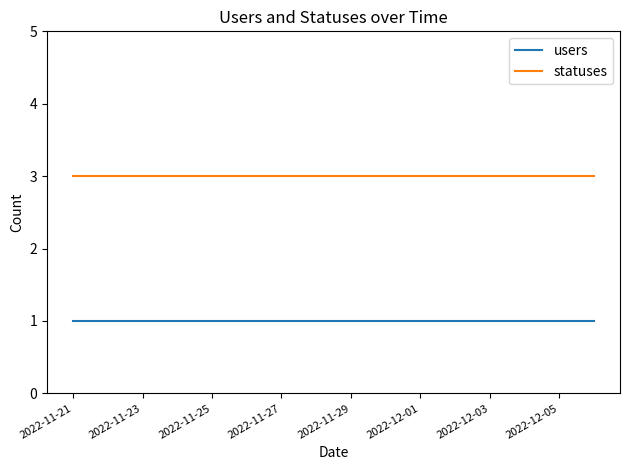

True or false: users and statuses intersect in this chart.

False